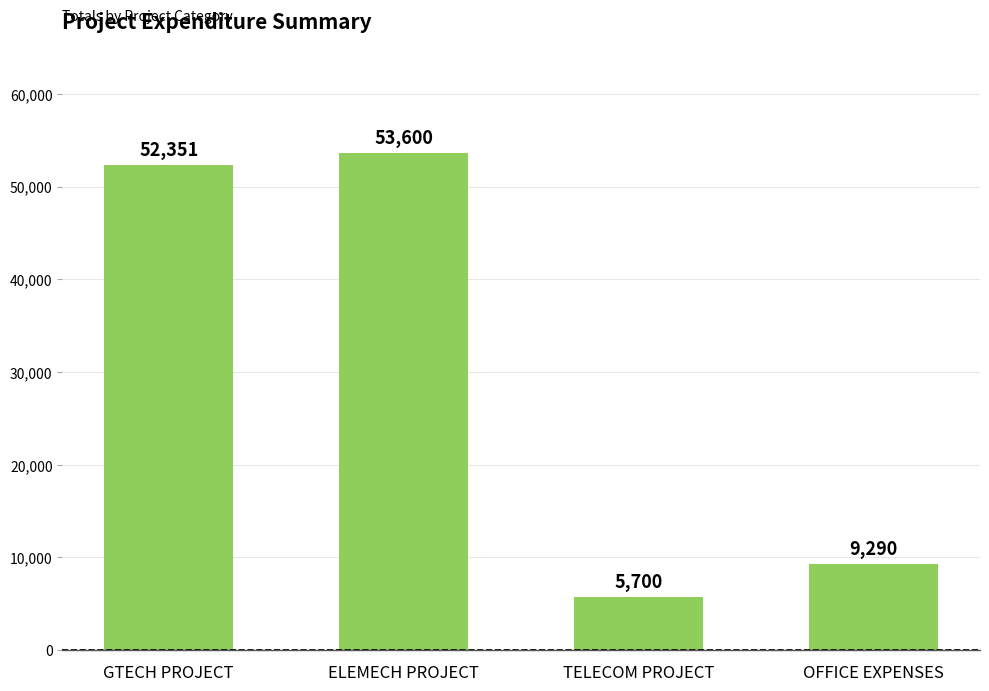

Which label corresponds to the smallest value in the chart?

TELECOM PROJECT